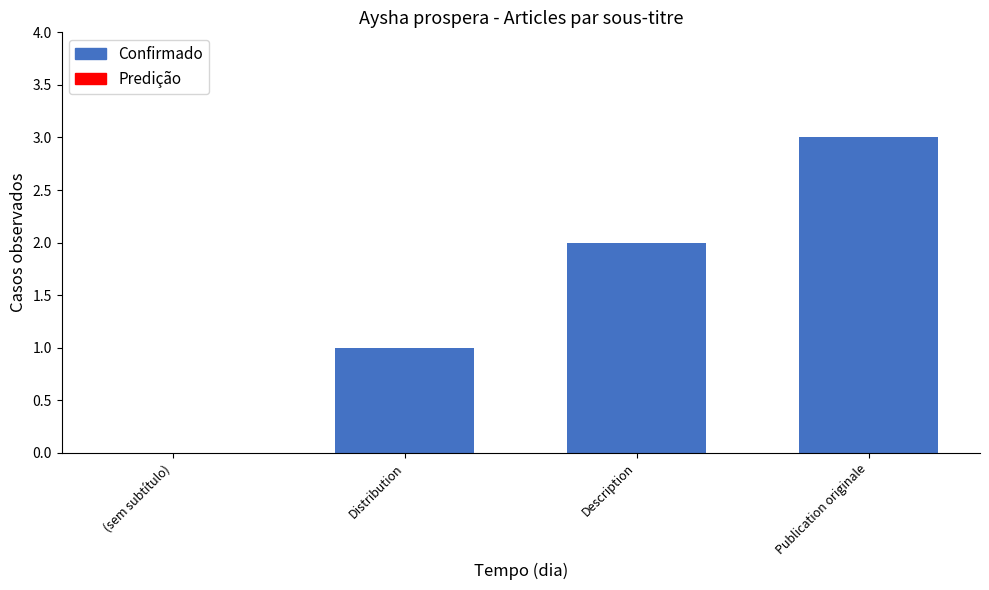

The value at (sem subtítulo) is 0. True or false?

True